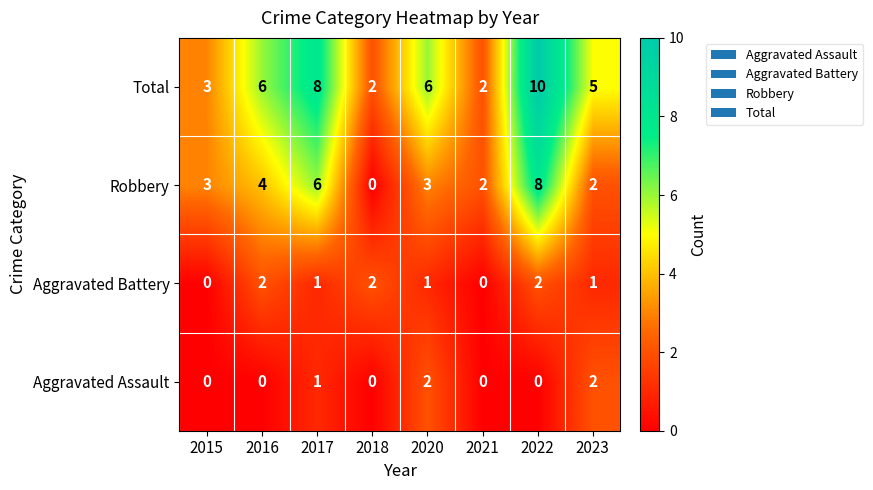

What is the difference between the second highest and minimum values in the Total series?

6